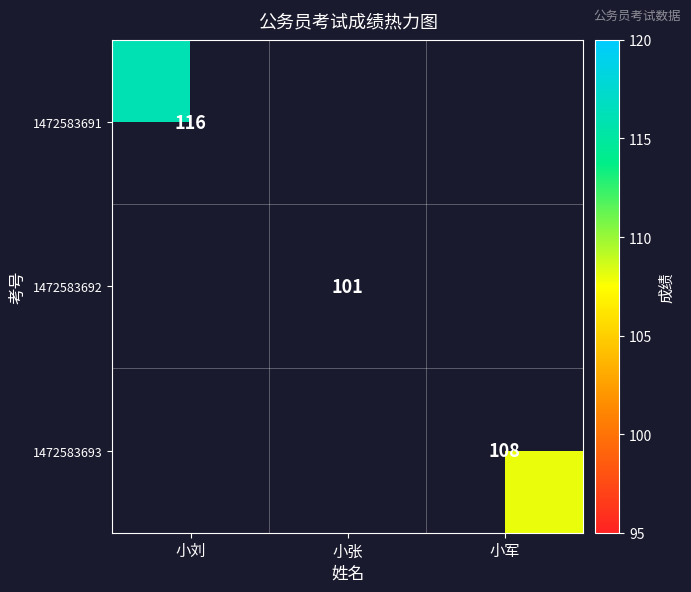

The value of 1472583692 at 小张 is 101. True or false?

True